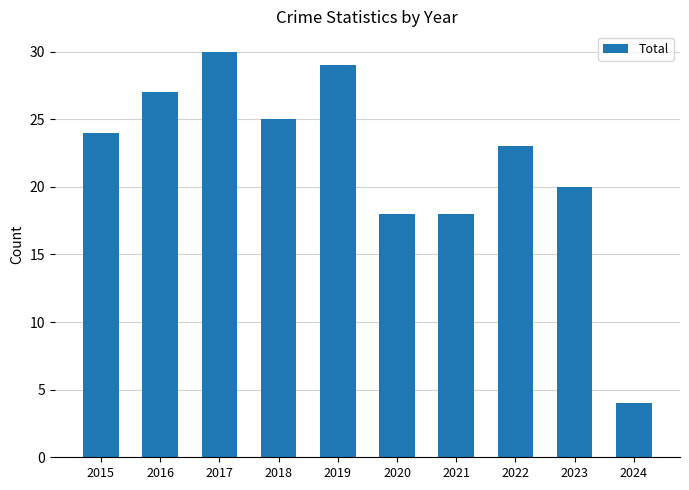

What is the maximum value shown in the chart?

30